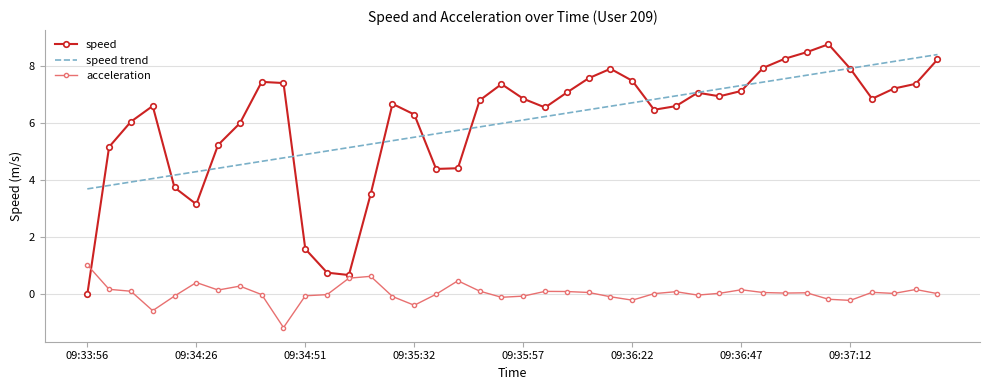

True or false: acceleration and speed trend intersect in this chart.

False